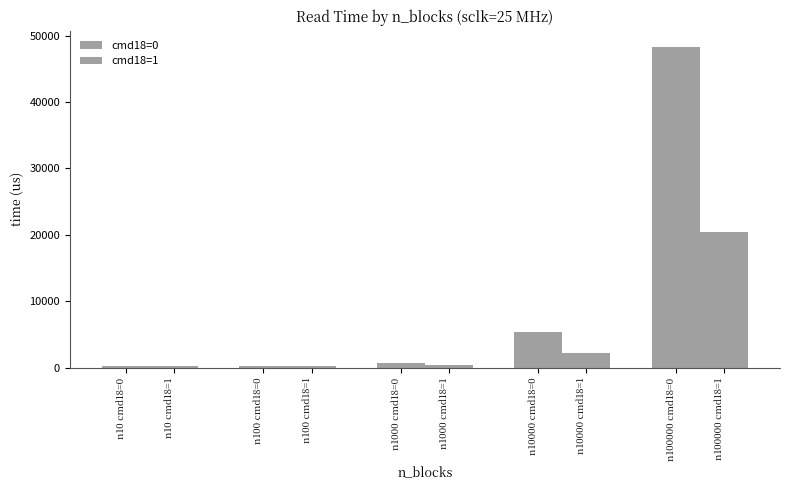

What is the label of the 5th bar from the left?

n1000 cmd18=0